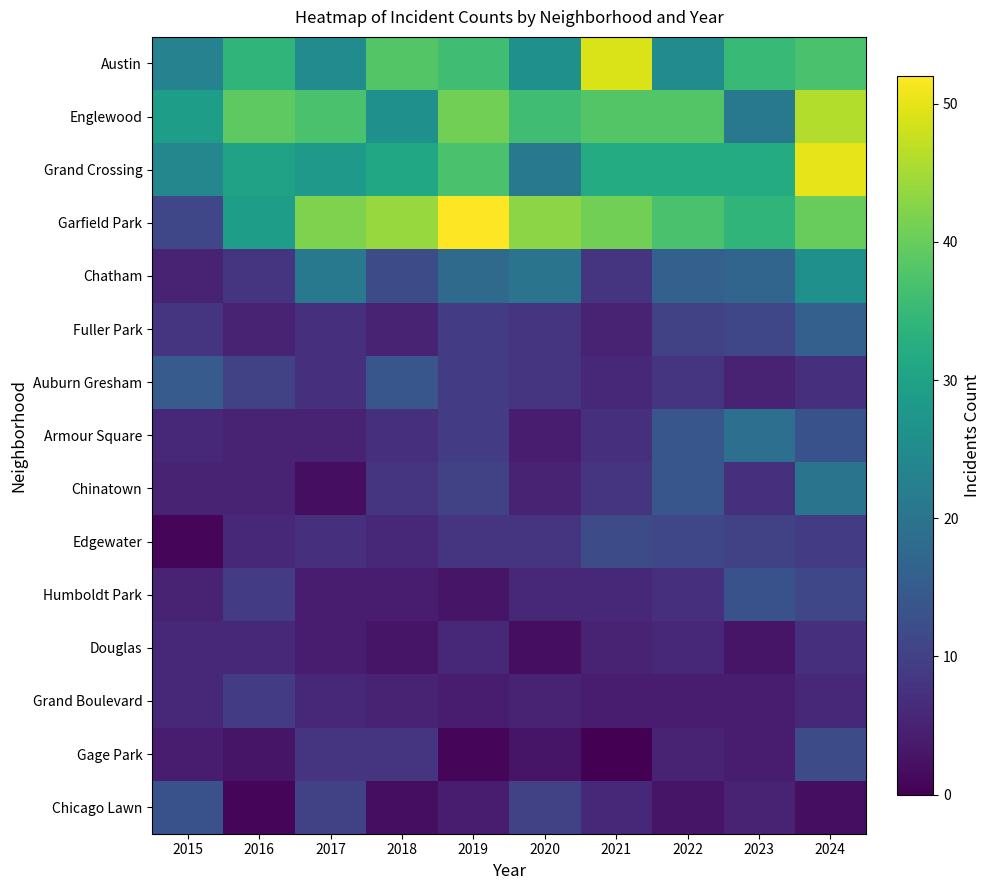

What is the difference between the highest and lowest values at 2021?

49